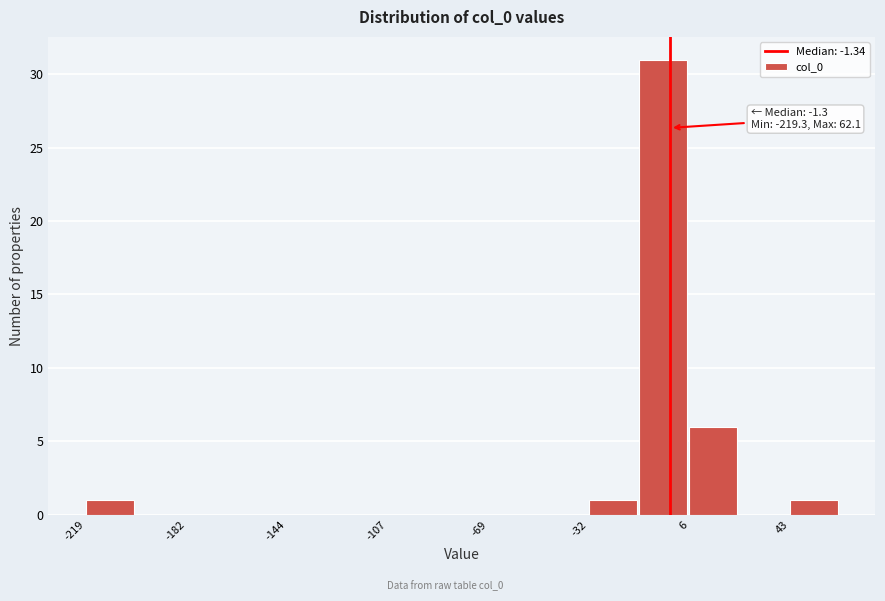

Around what value on the x-axis is the tallest bar? Give the approximate position of its centre, as read against the axis.

-5